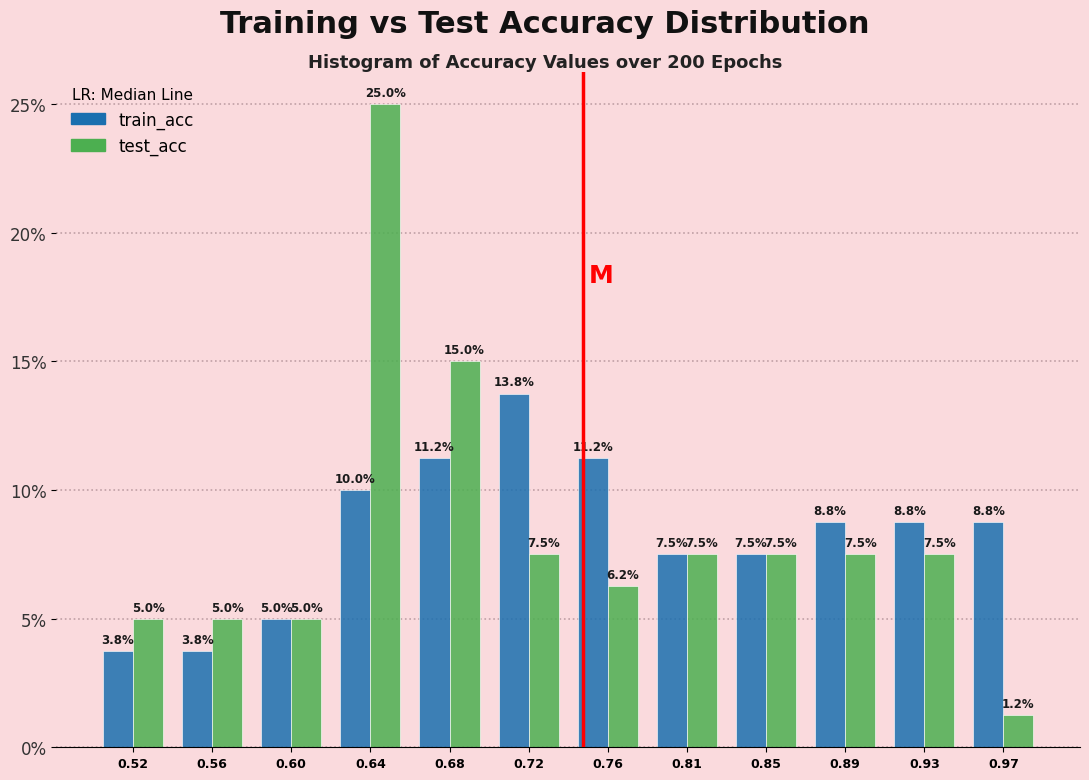

In the test_acc series, which range on the x-axis has the tallest bar?

0.620 to 0.665